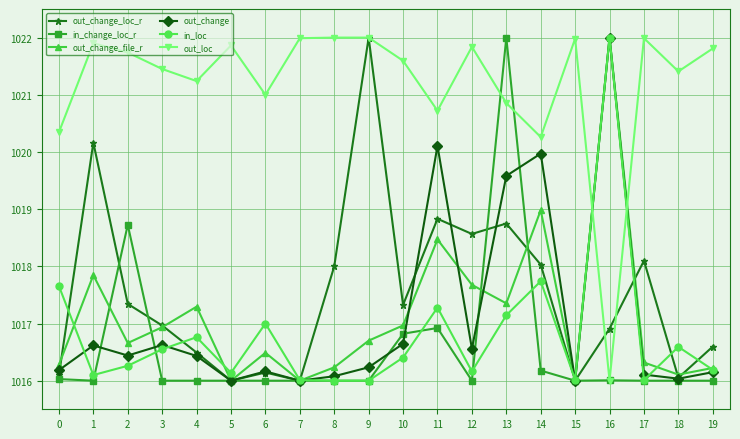

The in_loc series shows 1016.0 at 15. True or false?

True